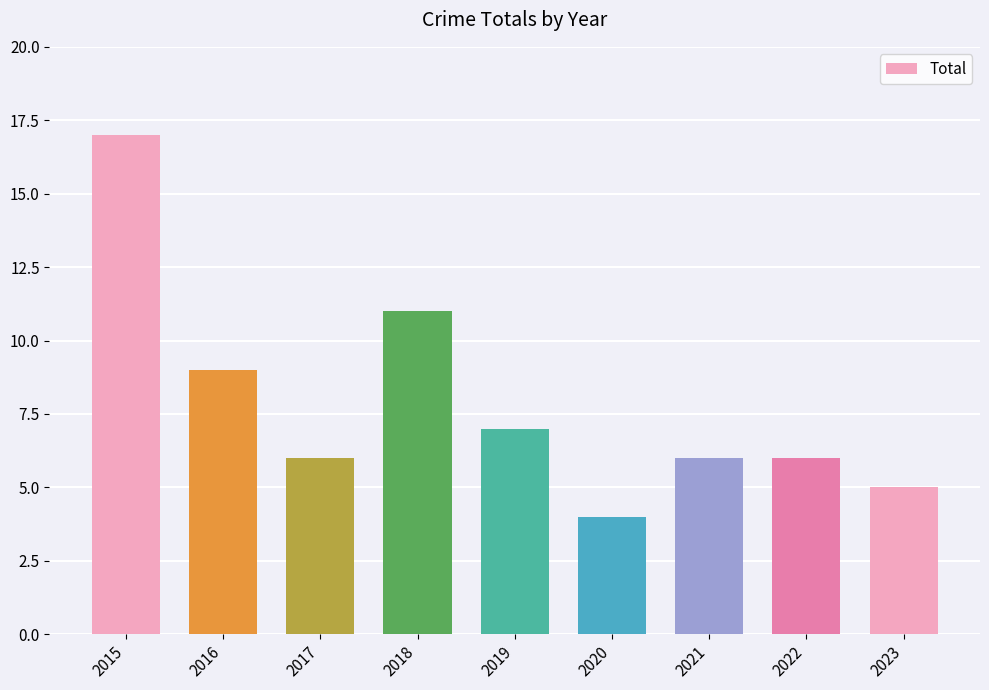

Approximately how many times larger is the value at 2020 compared to 2016?

0.4